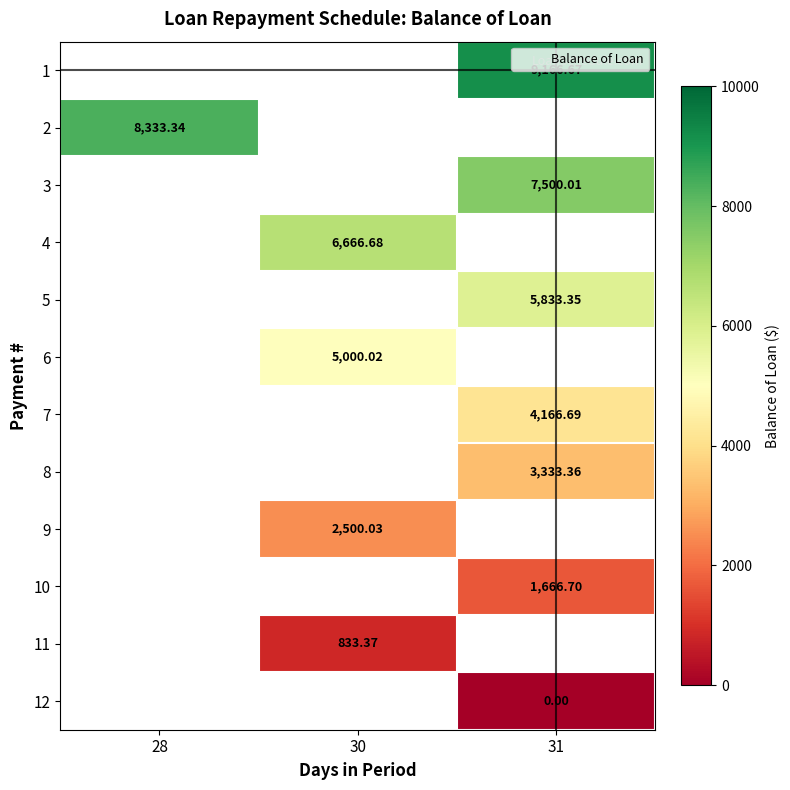

Read the 5 value at 31.

5833.4